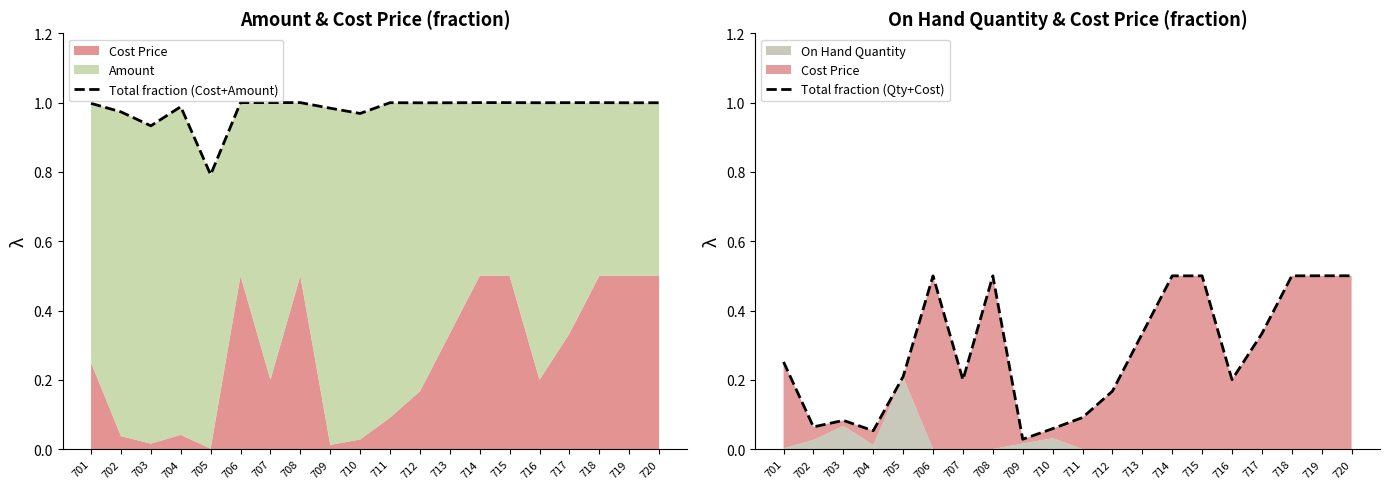

Where is the first local minimum for Total fraction (Cost+Amount)?

703